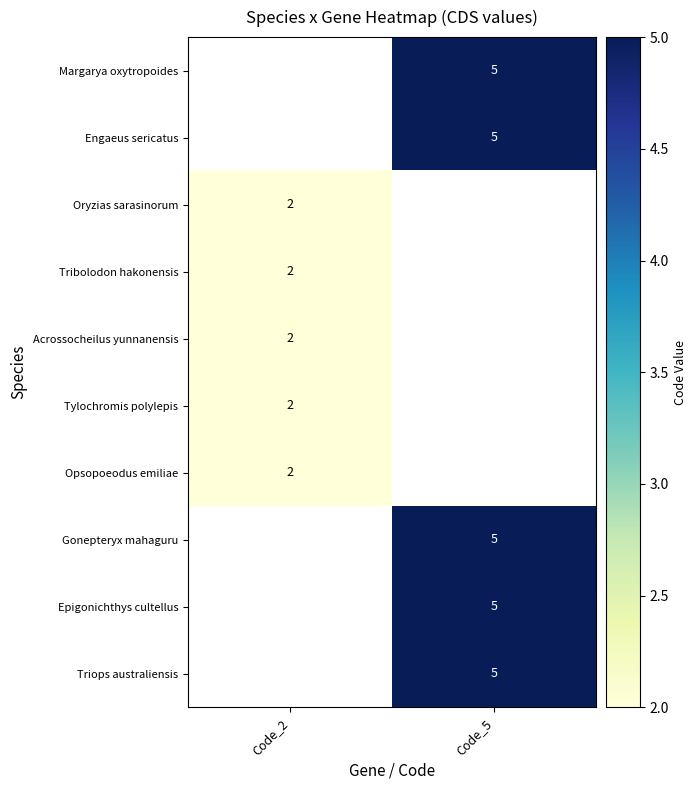

The value of Oryzias sarasinorum at Code_2 is 2. True or false?

True